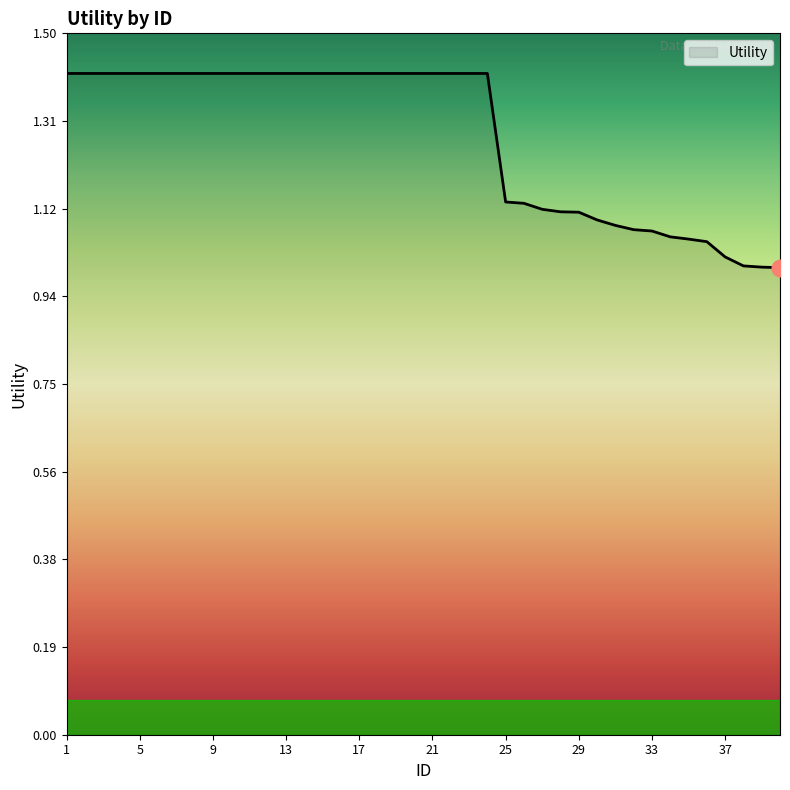

What is the difference between the maximum and minimum values?

0.4